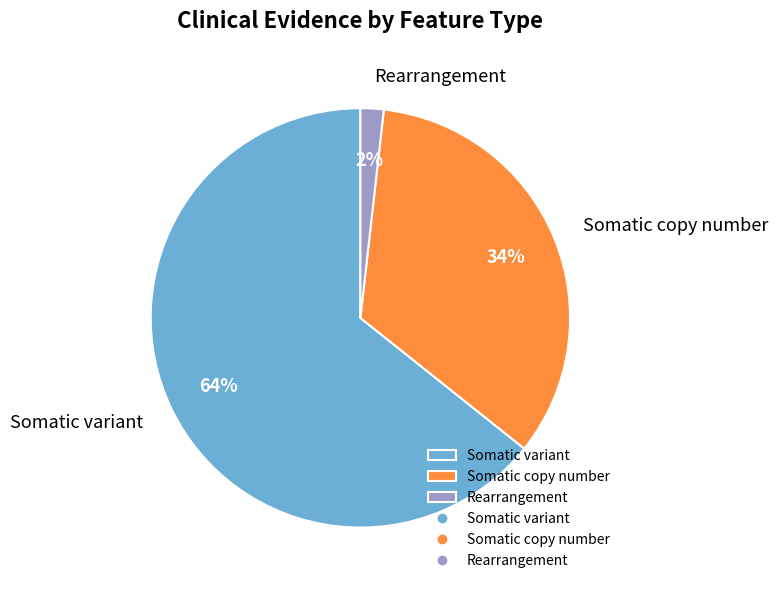

Which slice represents more than half of the pie?

Somatic variant